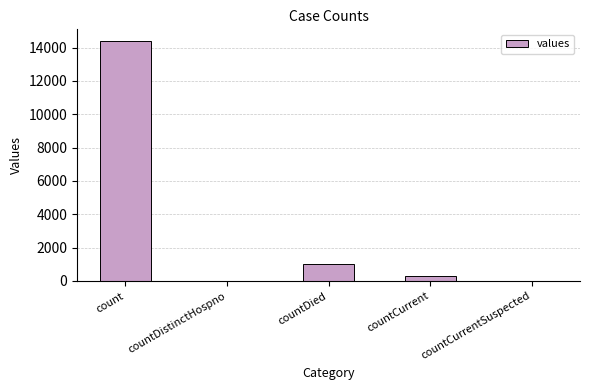

Are the bars horizontal?

No